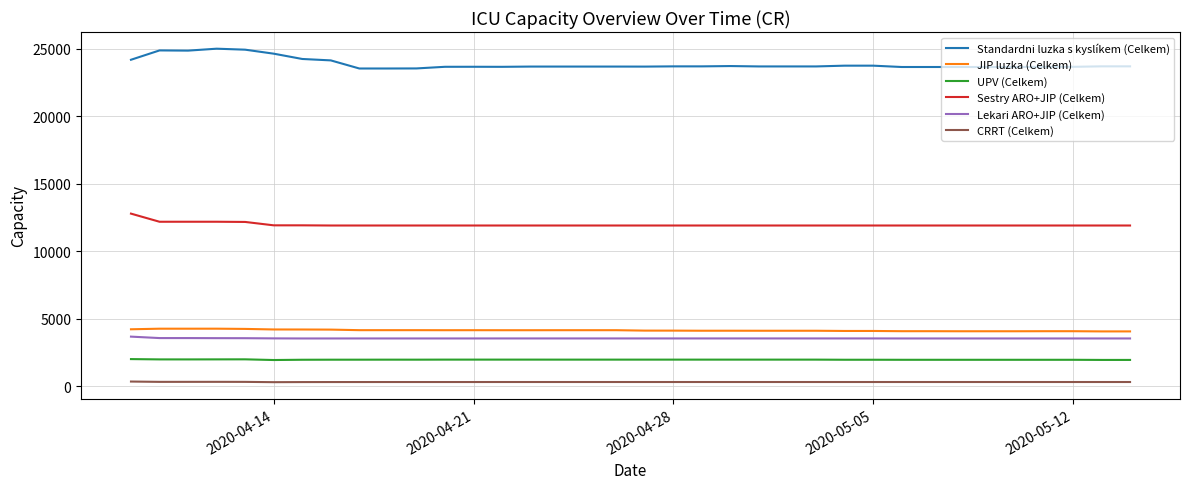

True or false: Sestry ARO+JIP (Celkem) and CRRT (Celkem) intersect in this chart.

False